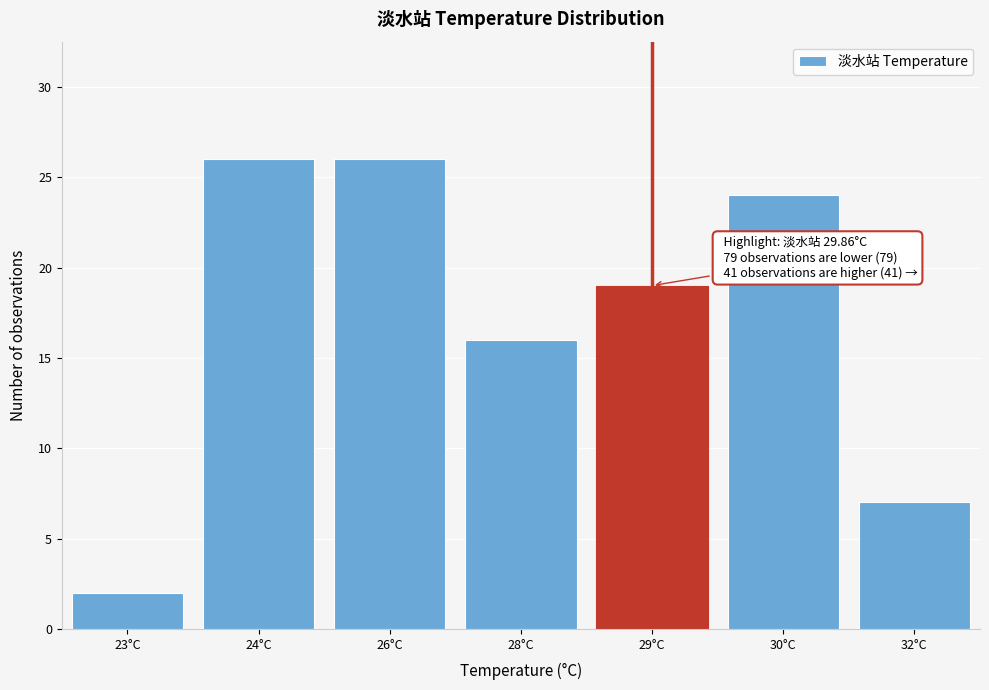

Reading left to right, what are all the values shown in this chart?

2	26	26	16	19	24	7